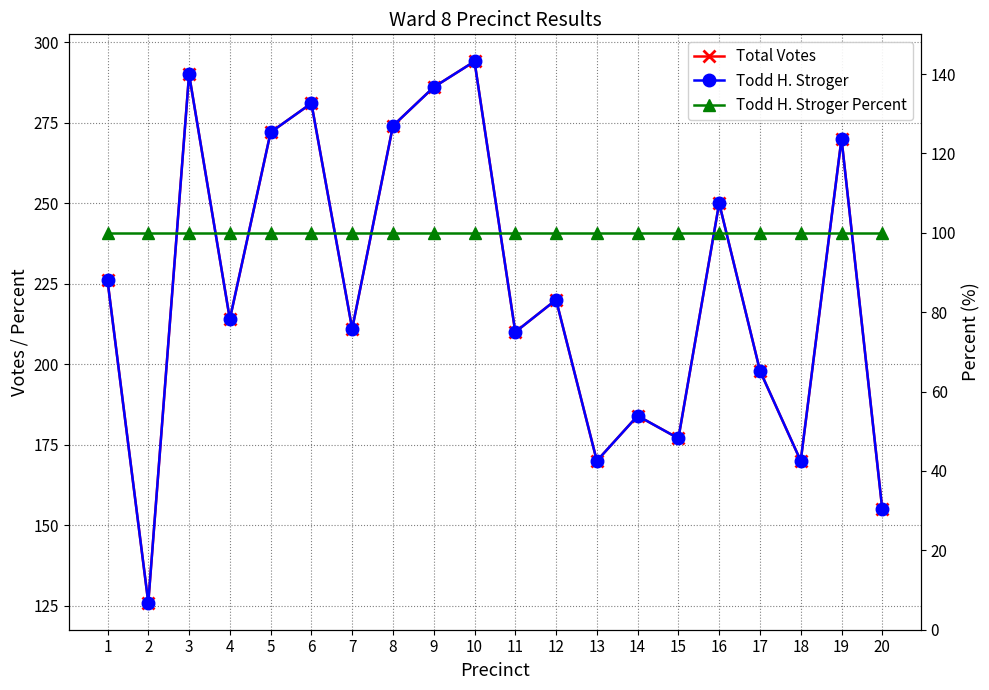

At how many categories does at least one series exceed 246?

8